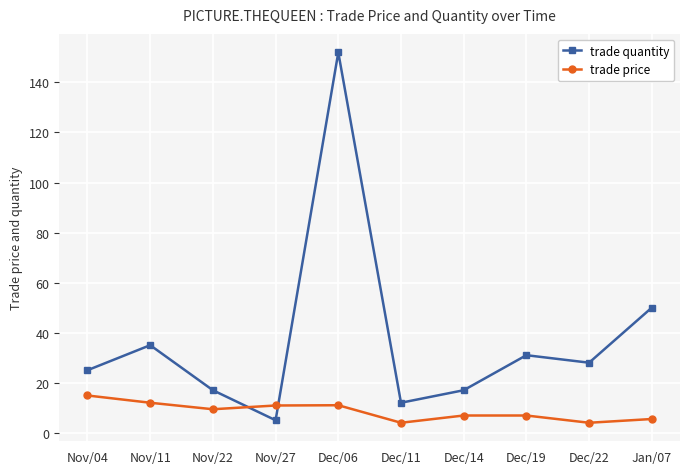

Count the number of categories in the chart.

10